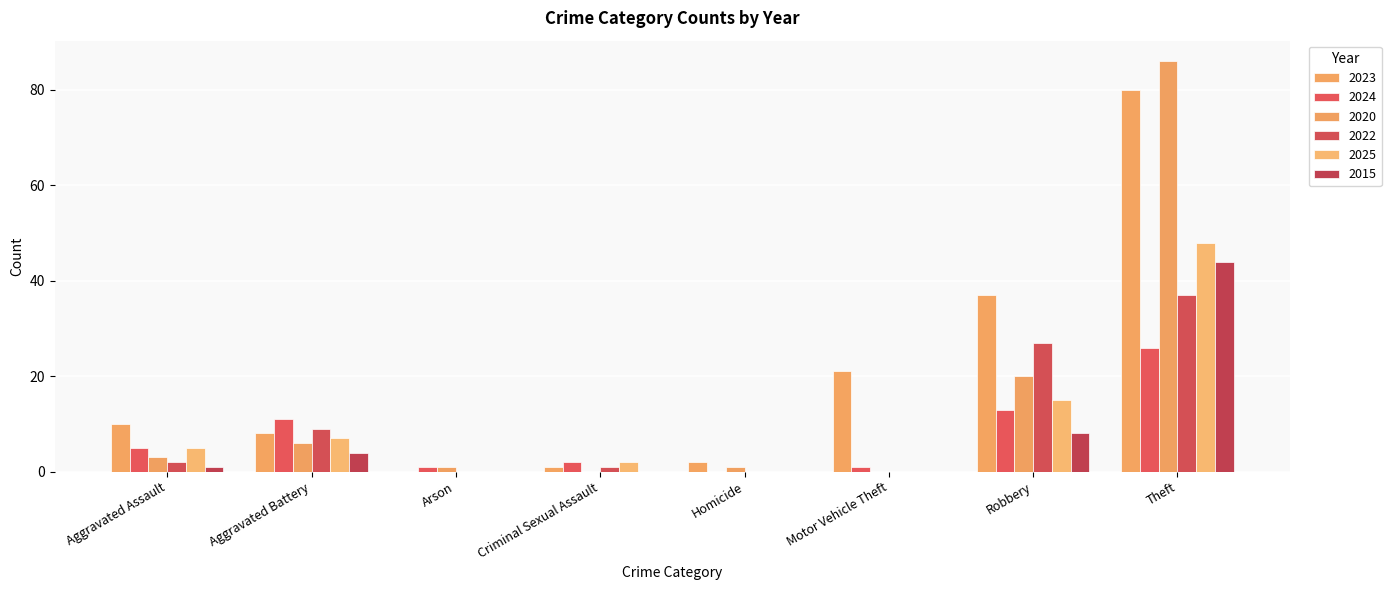

Reading right to left, transcribe all the data shown in this chart.

2023: Theft=80	Robbery=37	Motor Vehicle Theft=21	Homicide=2	Criminal Sexual Assault=1	Arson=0	Aggravated Battery=8	Aggravated Assault=10
2024: Theft=26	Robbery=13	Motor Vehicle Theft=1	Homicide=0	Criminal Sexual Assault=2	Arson=1	Aggravated Battery=11	Aggravated Assault=5
2020: Theft=86	Robbery=20	Motor Vehicle Theft=0	Homicide=1	Criminal Sexual Assault=0	Arson=1	Aggravated Battery=6	Aggravated Assault=3
2022: Theft=37	Robbery=27	Motor Vehicle Theft=0	Homicide=0	Criminal Sexual Assault=1	Arson=0	Aggravated Battery=9	Aggravated Assault=2
2025: Theft=48	Robbery=15	Motor Vehicle Theft=0	Homicide=0	Criminal Sexual Assault=2	Arson=0	Aggravated Battery=7	Aggravated Assault=5
2015: Theft=44	Robbery=8	Motor Vehicle Theft=0	Homicide=0	Criminal Sexual Assault=0	Arson=0	Aggravated Battery=4	Aggravated Assault=1